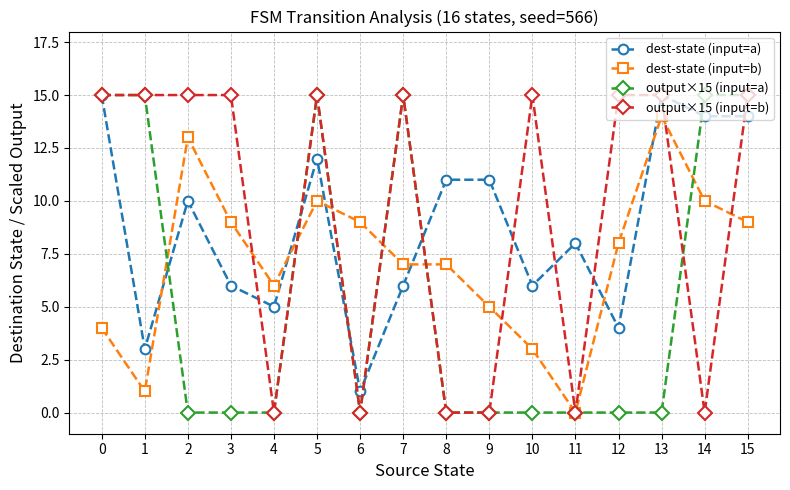

Reading left to right, what are all the values shown in this chart?

dest-state (input=a): 15	3	10	6	5	12	1	6	11	11	6	8	4	15	14	14
dest-state (input=b): 4	1	13	9	6	10	9	7	7	5	3	0	8	14	10	9
output×15 (input=a): 15	15	0	0	0	15	0	15	0	0	0	0	0	0	15	15
output×15 (input=b): 15	15	15	15	0	15	0	15	0	0	15	0	15	15	0	15